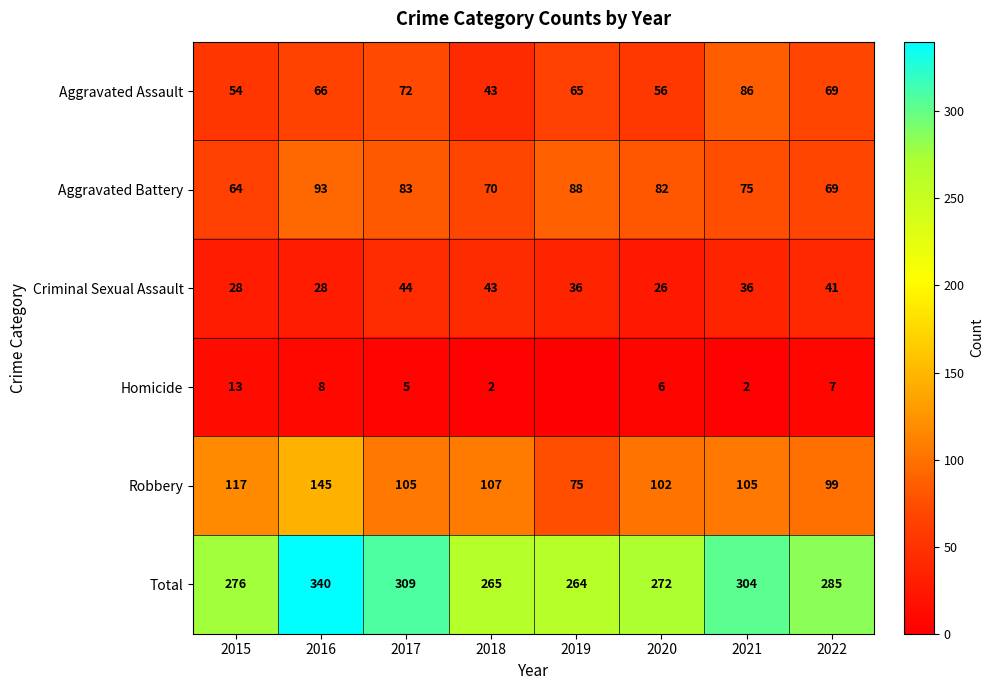

What is the spread (max minus min) of values at 2019?

264